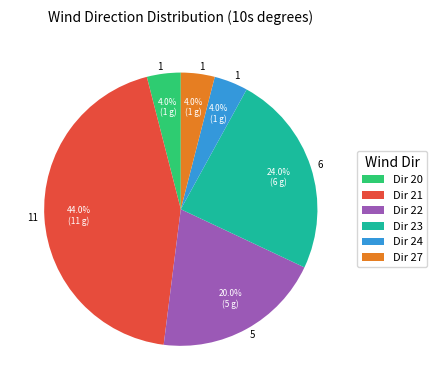

Does any single category account for the majority?

No